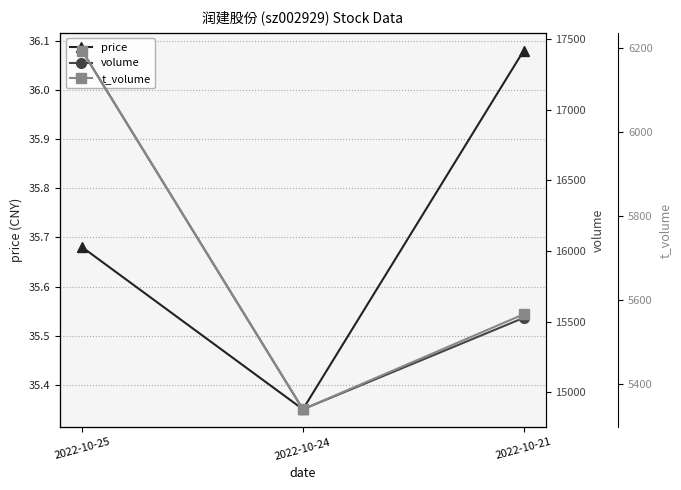

Where is price nearest to the value 35?

2022-10-24